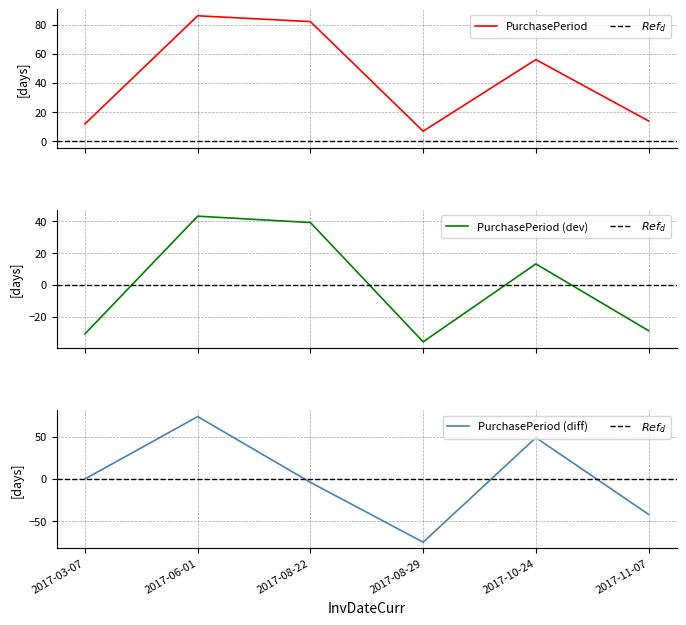

Reading left to right, list all the values displayed in this chart.

12	86	82	7	56	14